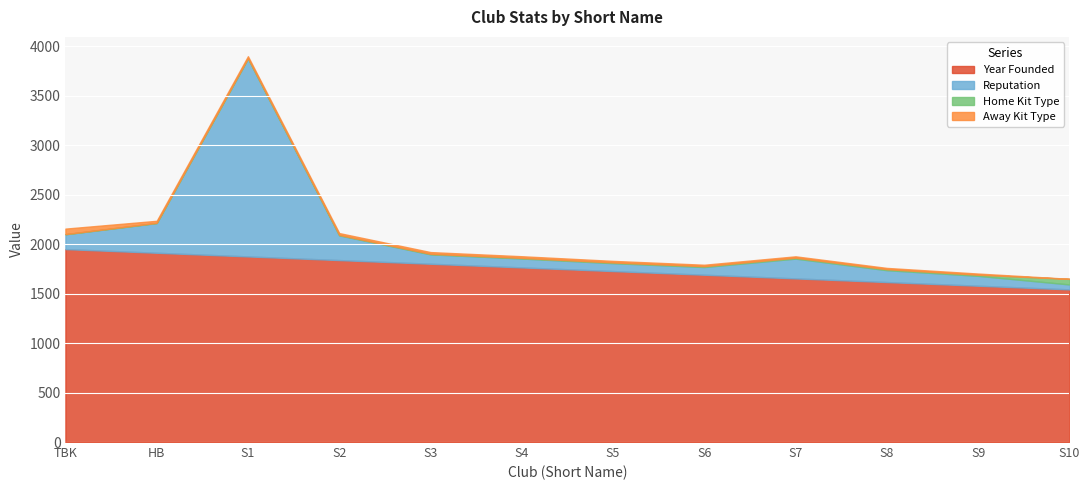

Which series has the largest total across all categories?

Year Founded